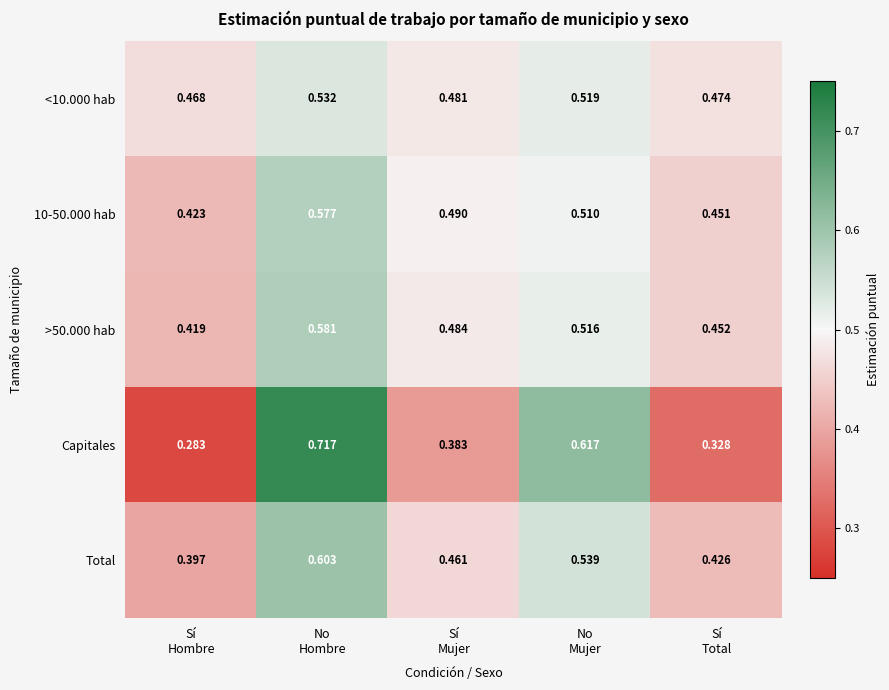

What is the difference between the highest and lowest values at No
Mujer?

0.1